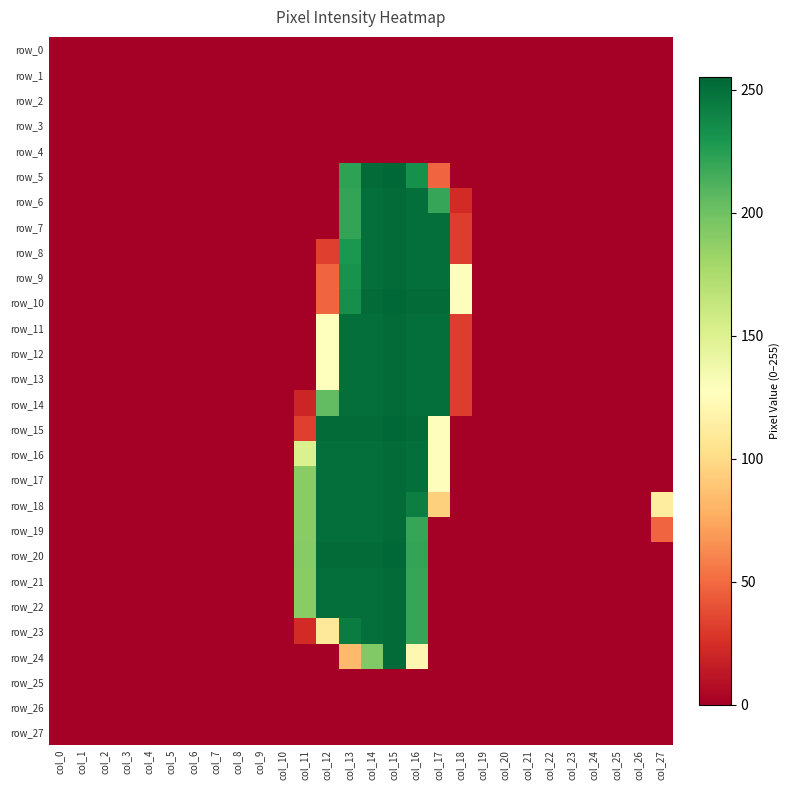

At which label is row_4 closest to 0?

col_0